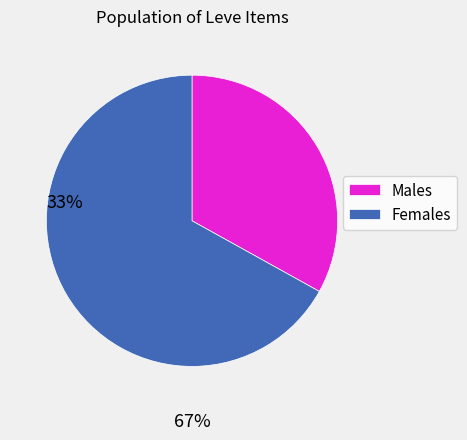

Rank the categories by value from highest to lowest.

Females, Males